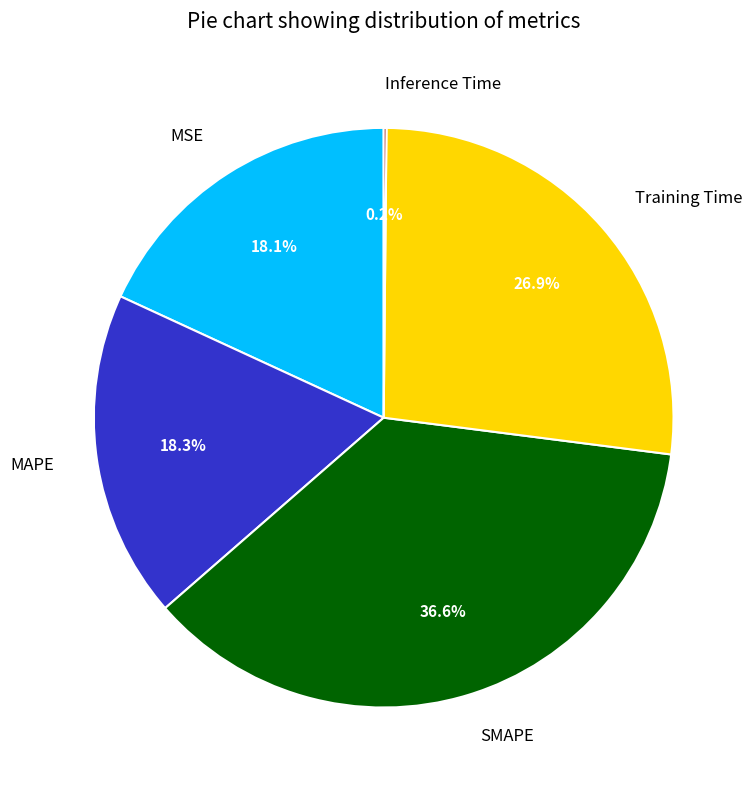

Combined, do MAPE and Training Time account for over 50%?

No